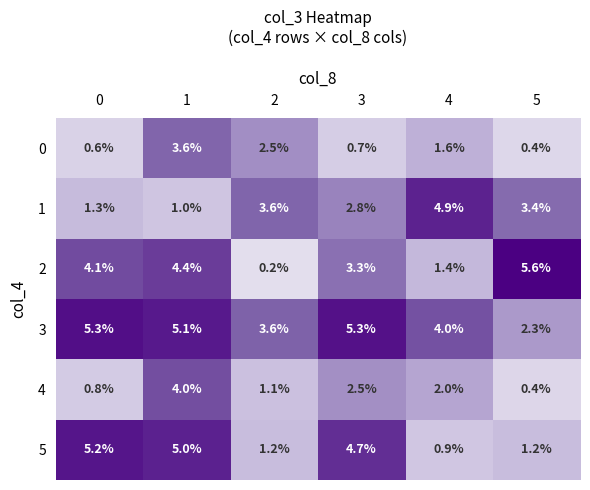

The value of 2 at 3 is 3.3. True or false?

True